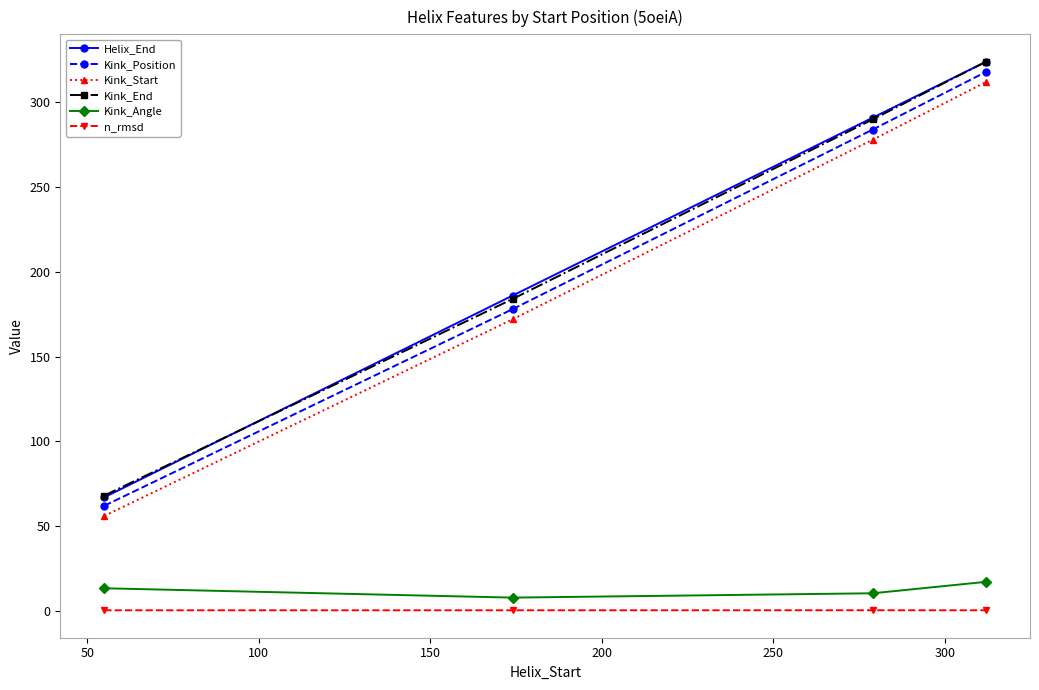

What is the value of the Kink_Angle point at the 1st from the left?

13.3